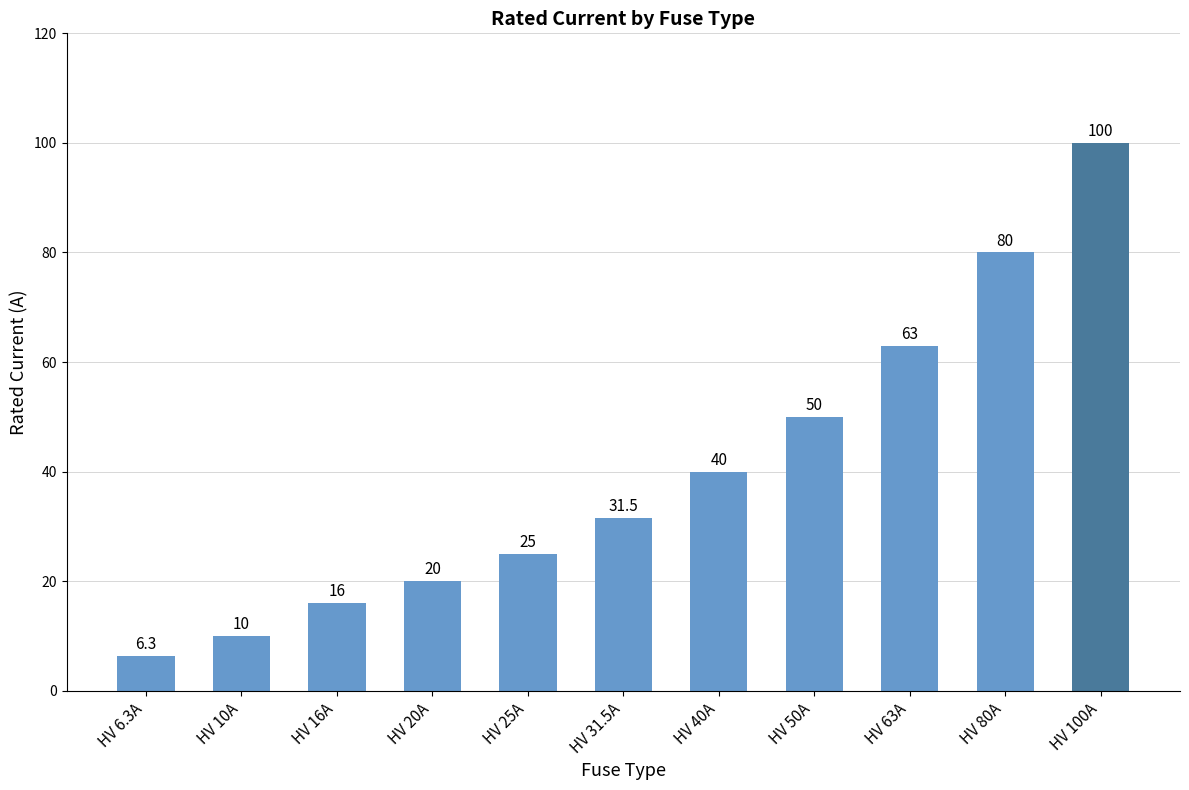

What value does the data have at HV 6.3A?

6.3